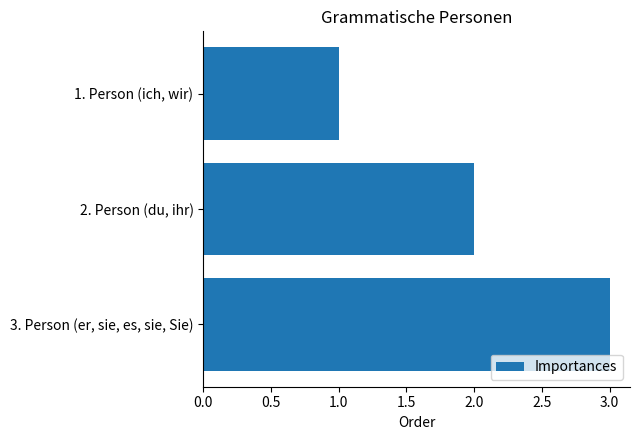

Is it true that the value at 3. Person (er, sie, es, sie, Sie) is 3?

True